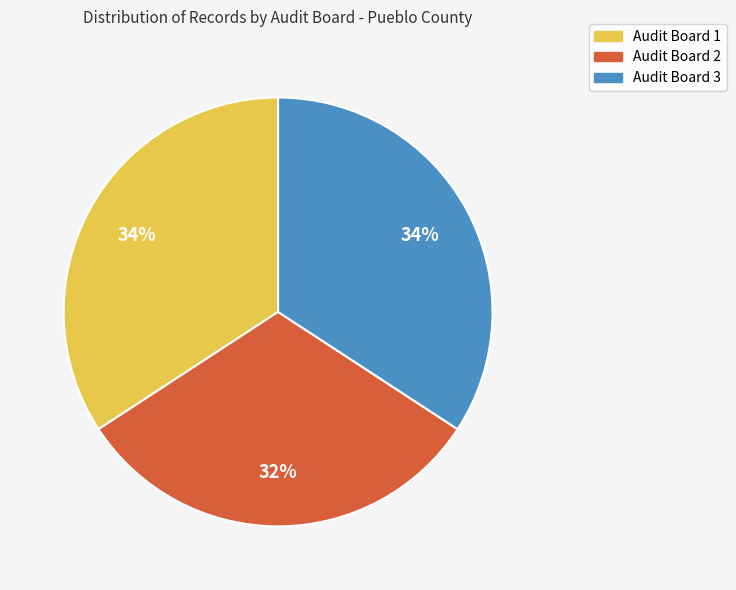

To the nearest percent, what is the average slice percentage?

33%